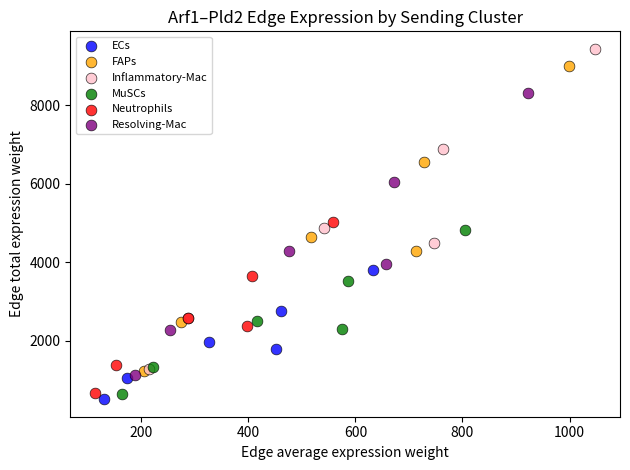

What are all the series names shown in the legend?

ECs, FAPs, Inflammatory-Mac, MuSCs, Neutrophils, Resolving-Mac